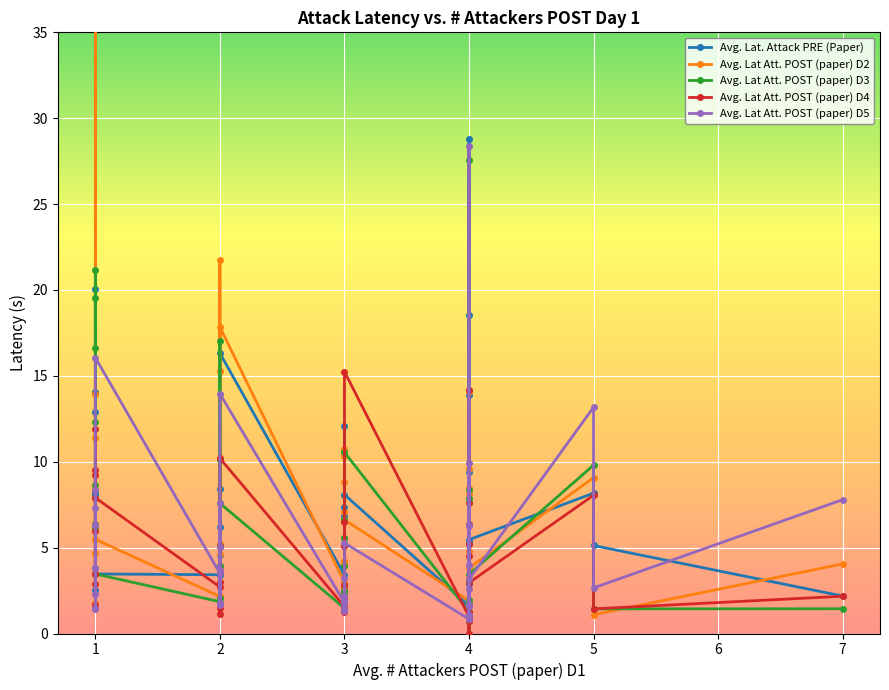

In Avg. Lat Att. POST (paper) D2, how many points are lower than both neighbors (excluding endpoints)?

13